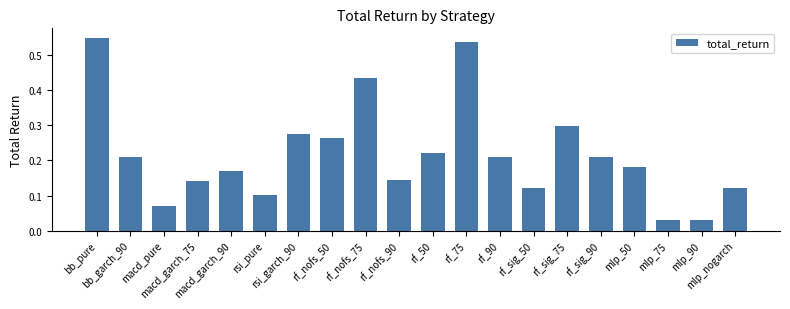

What is the sum of all values?

4.3